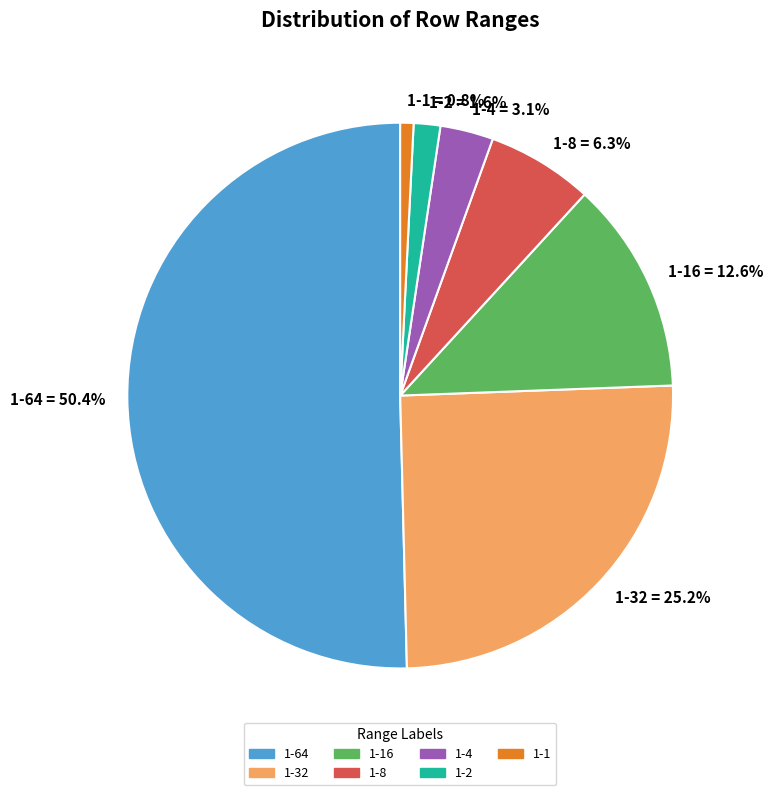

Do 1-1 = 0.8% and 1-8 = 6.3% together represent more than half of the pie?

No